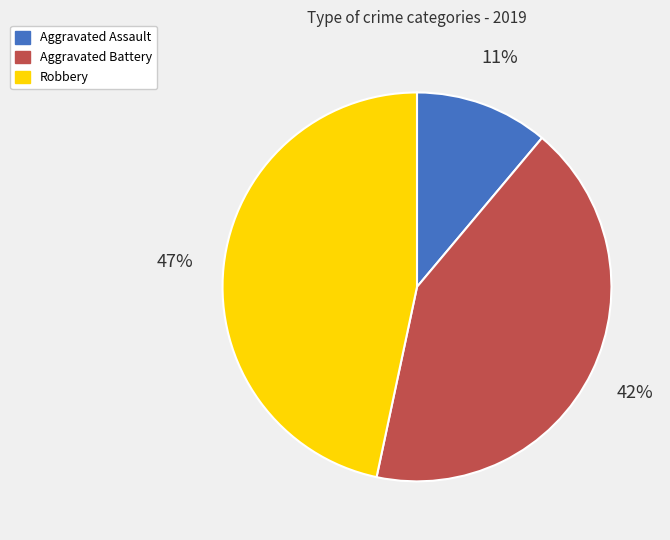

What percentage is the Robbery slice, to the nearest percent?

47%